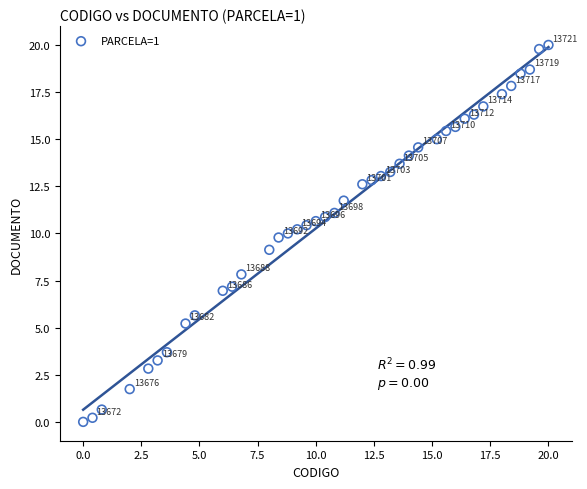

What is the range of X values (max minus min)?

20.0